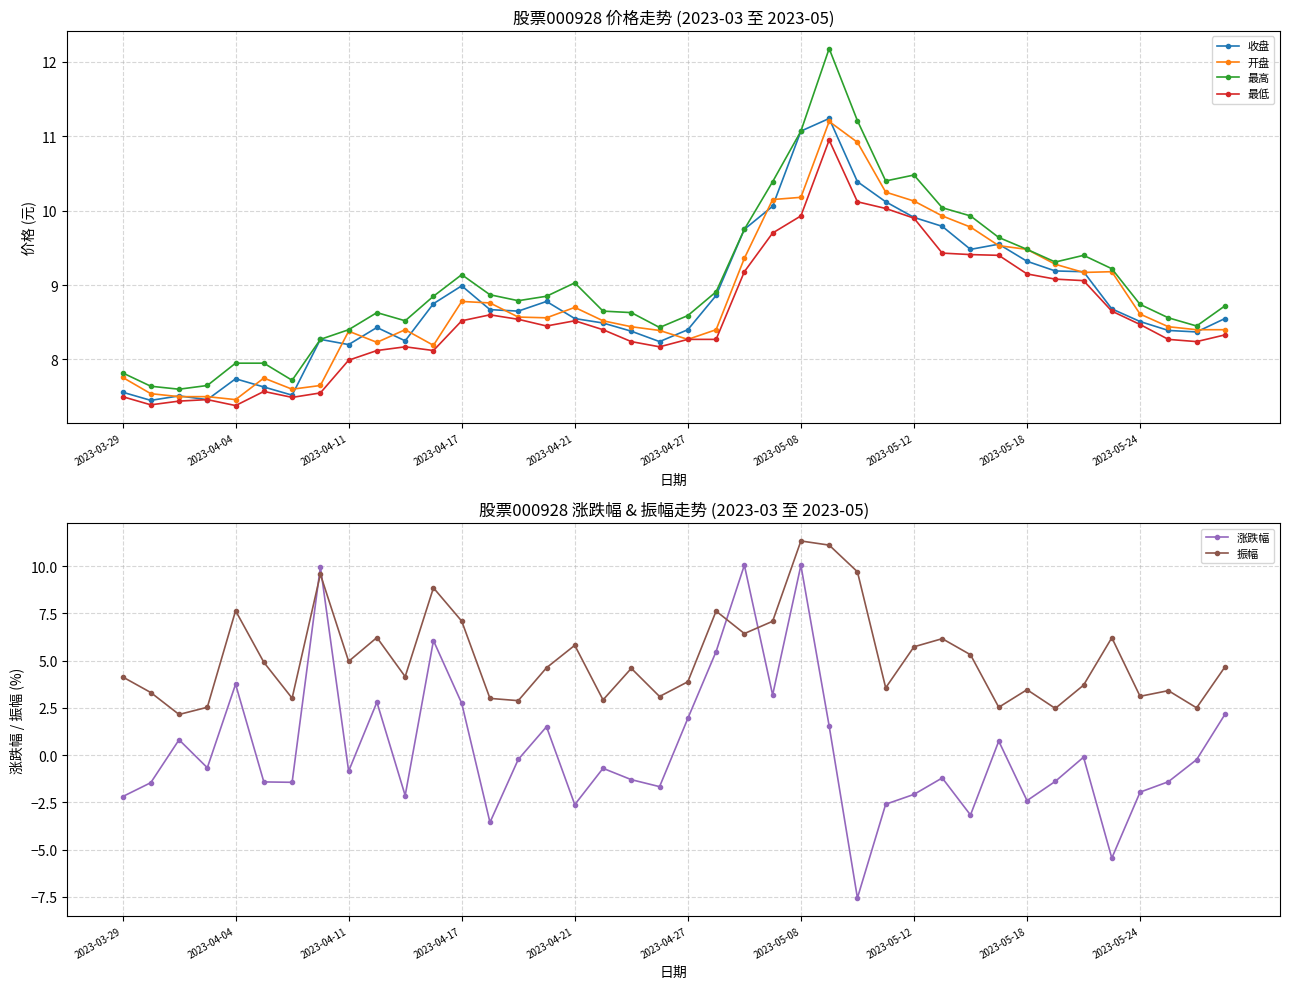

True or false: 最高 and 最低 intersect in this chart.

False